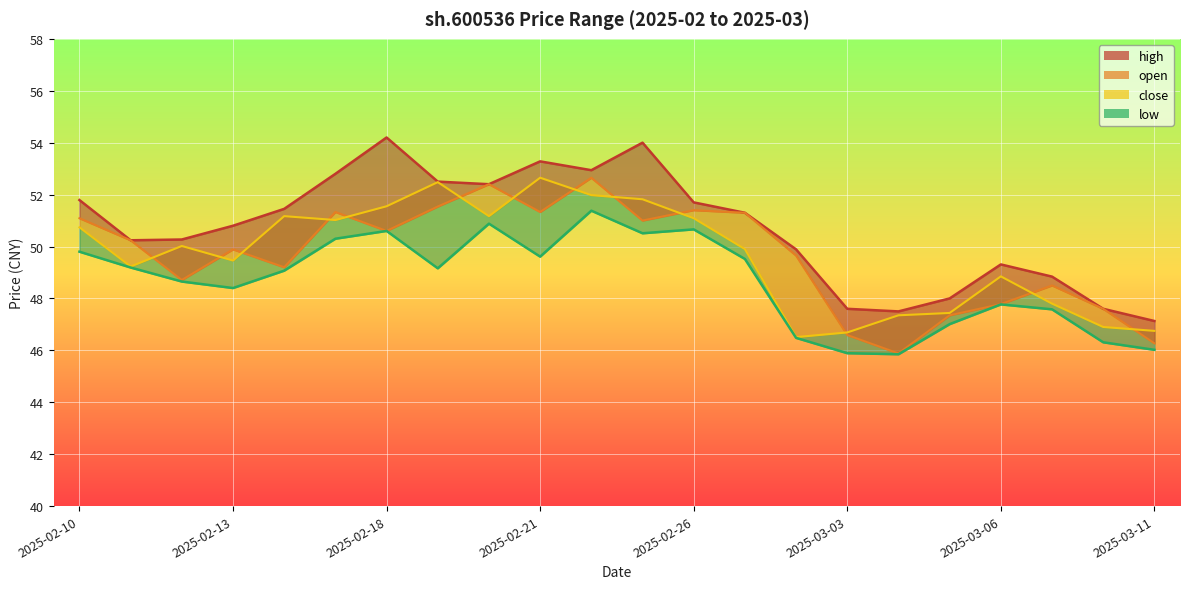

True or false: low_line and close_line intersect in this chart.

False